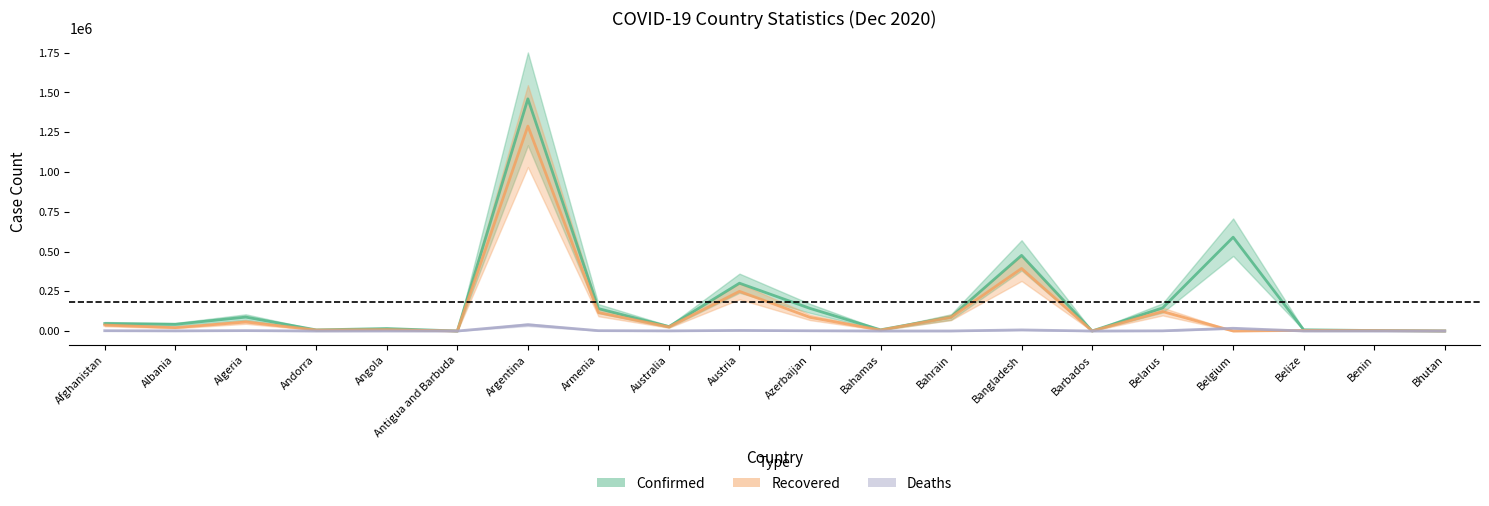

The Recovered series shows 85876 at Bahrain. True or false?

True